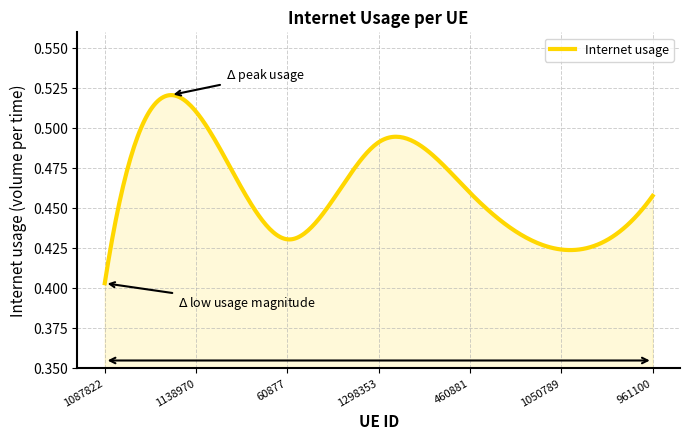

True or false: the data has more than 1 interior local peaks.

True